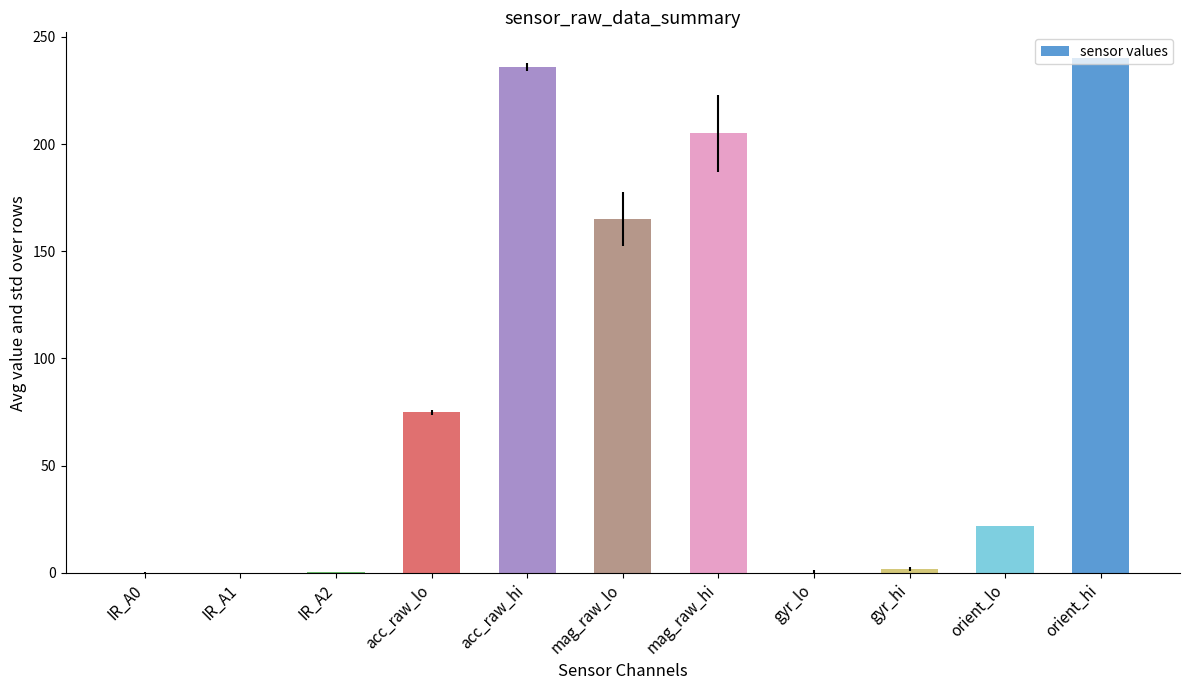

What is the approximate value at acc_raw_hi?

236.0